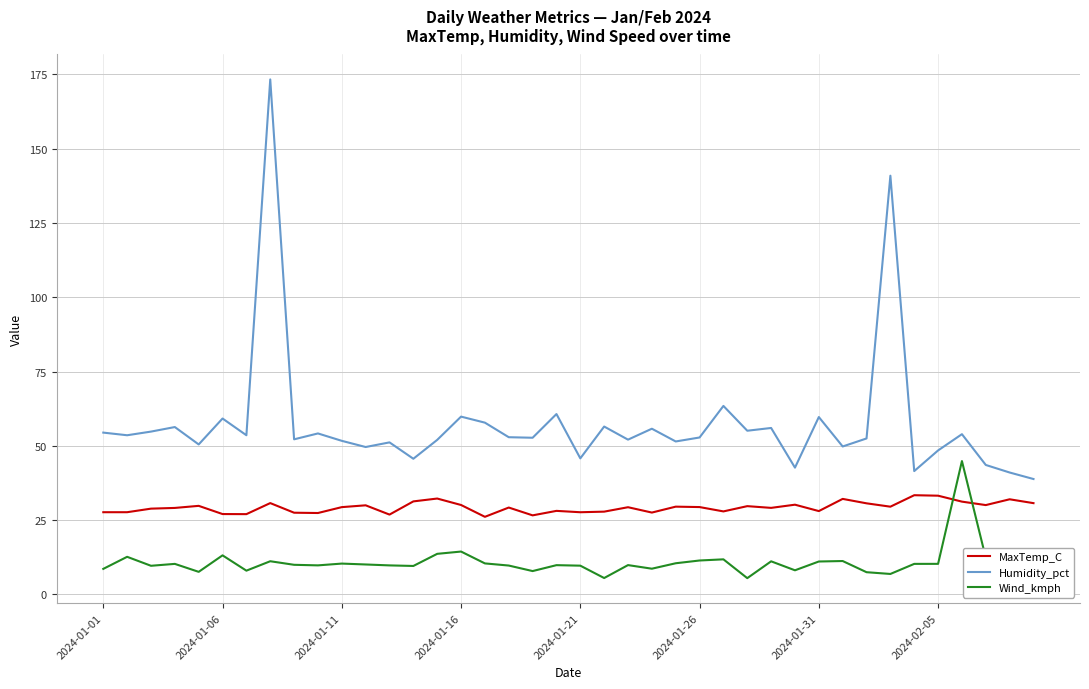

What is the maximum value shown in the chart?

173.3